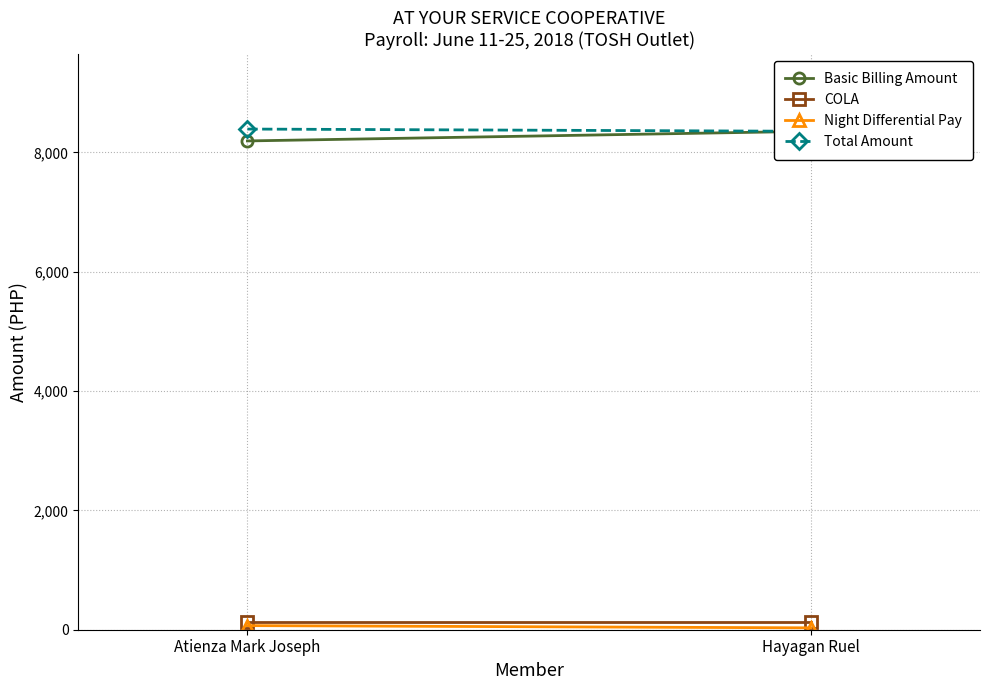

What is the label of the 1st point from the left?

Atienza Mark Joseph